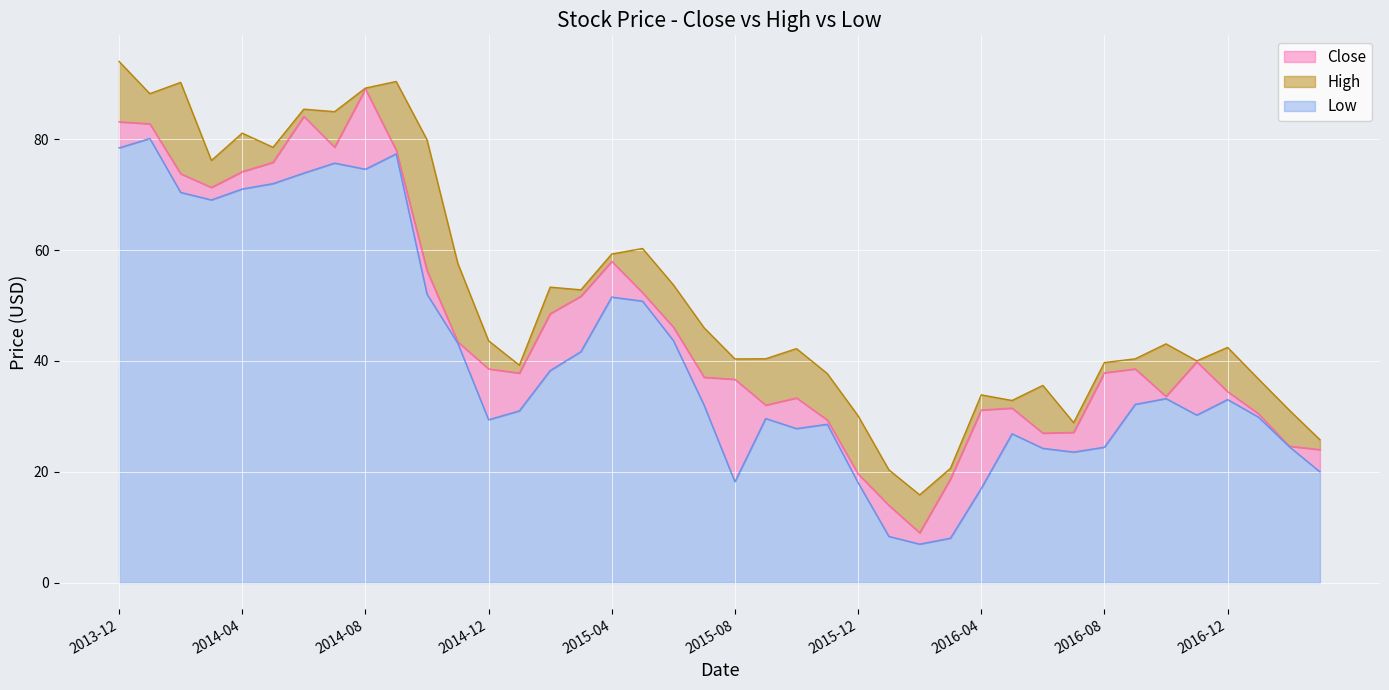

Which has a higher value, 2015-07-01 or 2016-02-01?

2015-07-01